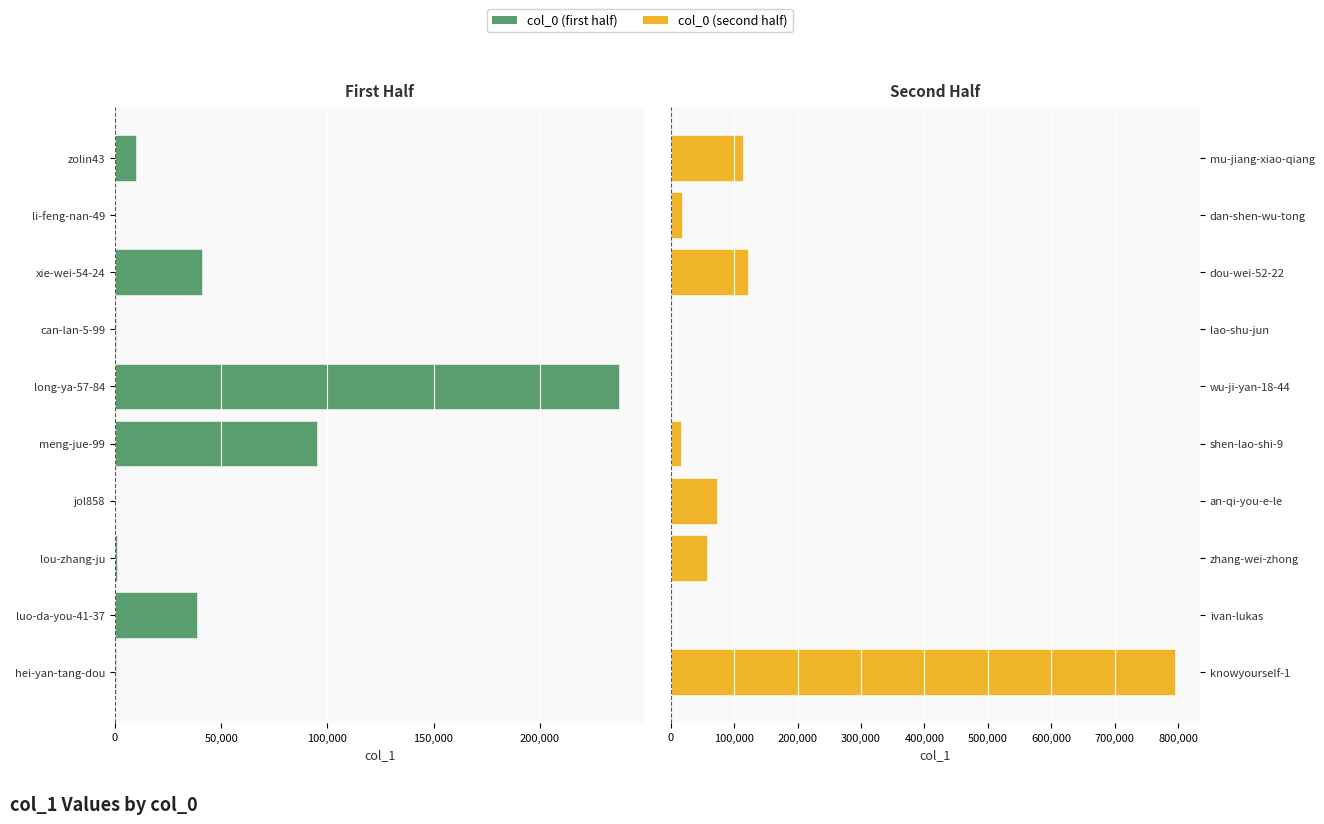

What is the maximum value for col_0 (second half)?

794777